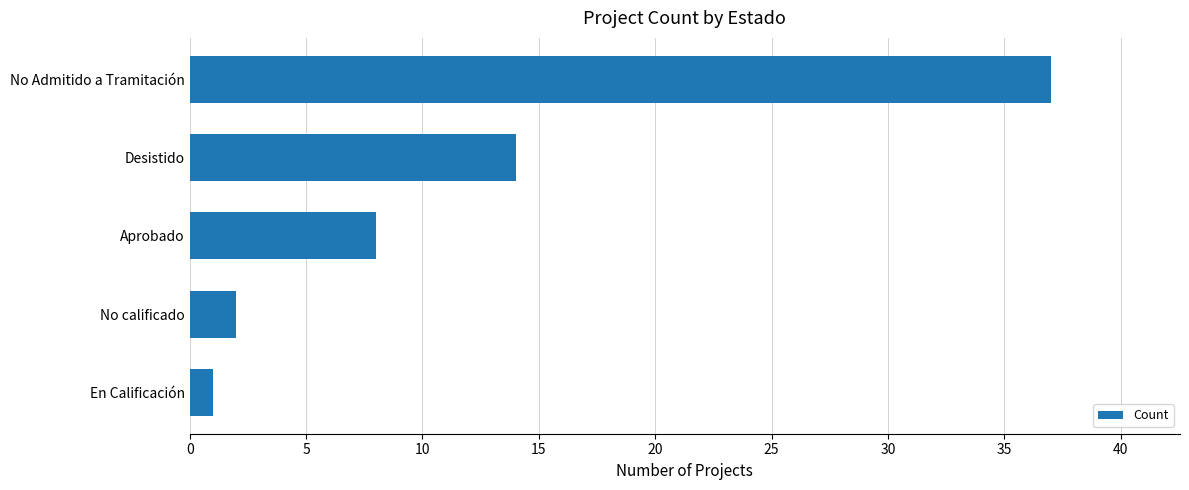

What is the sum of all values?

62